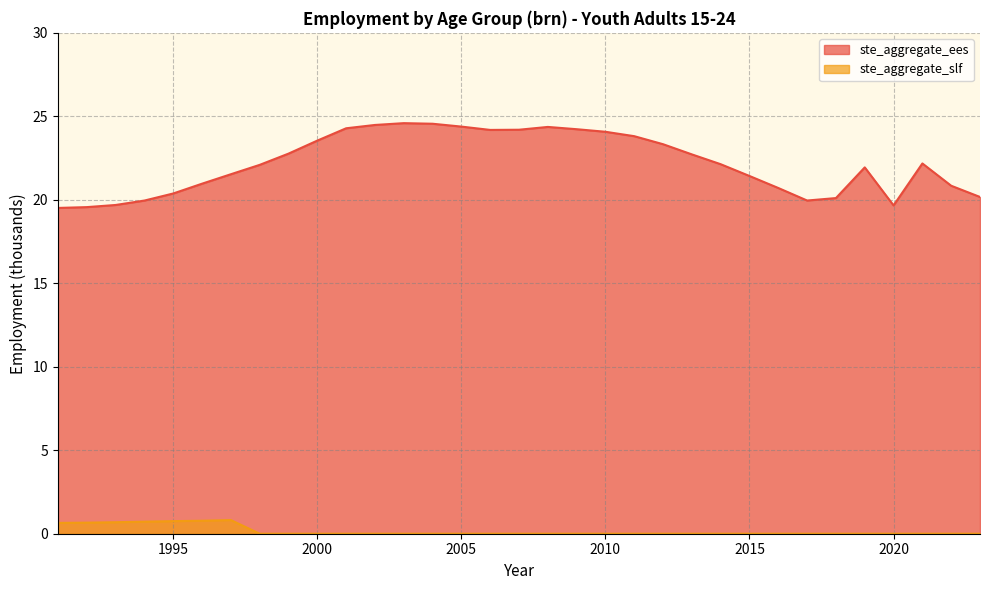

What is the difference between the highest and lowest values at 2013?

22.7